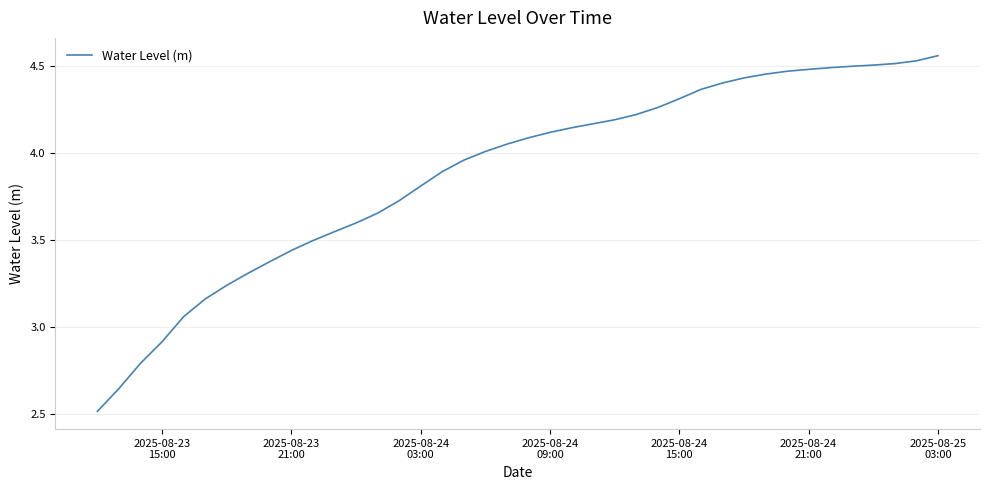

What is the difference between the maximum and minimum values?

2.0